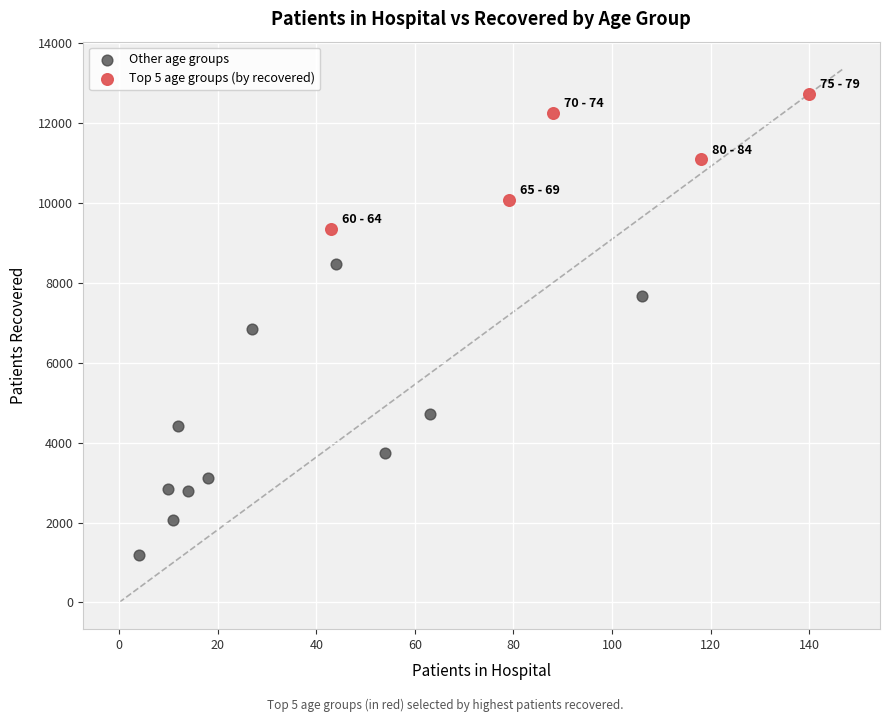

Which series contains the highest Y value?

Top 5 age groups (by recovered)